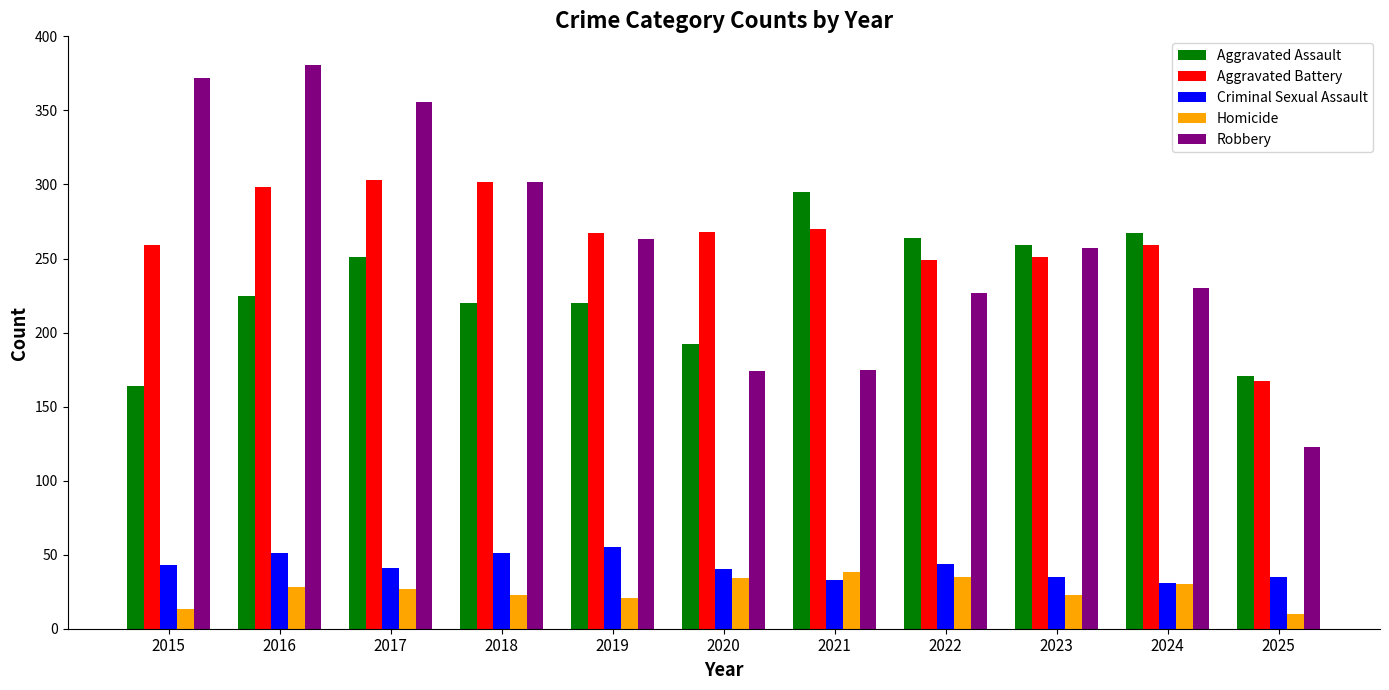

Is it true that Homicide equals 14 at 2021?

False